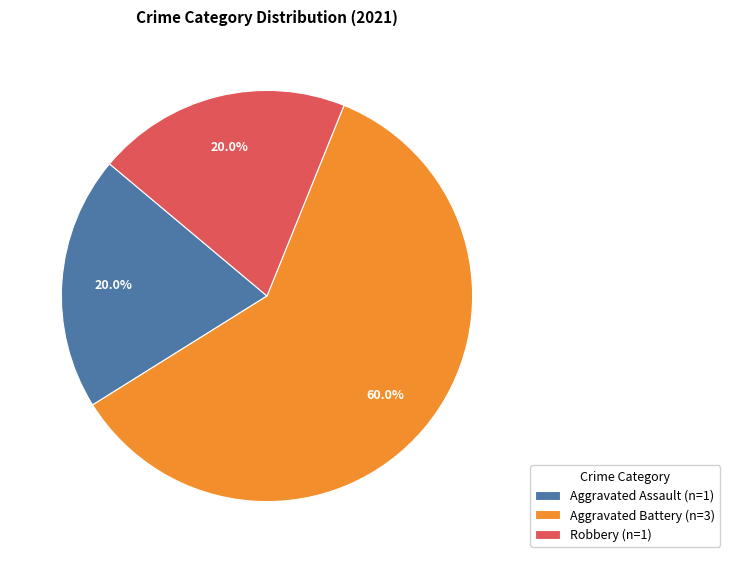

What is the ratio of the value at Aggravated Assault to the value at Robbery?

1.0